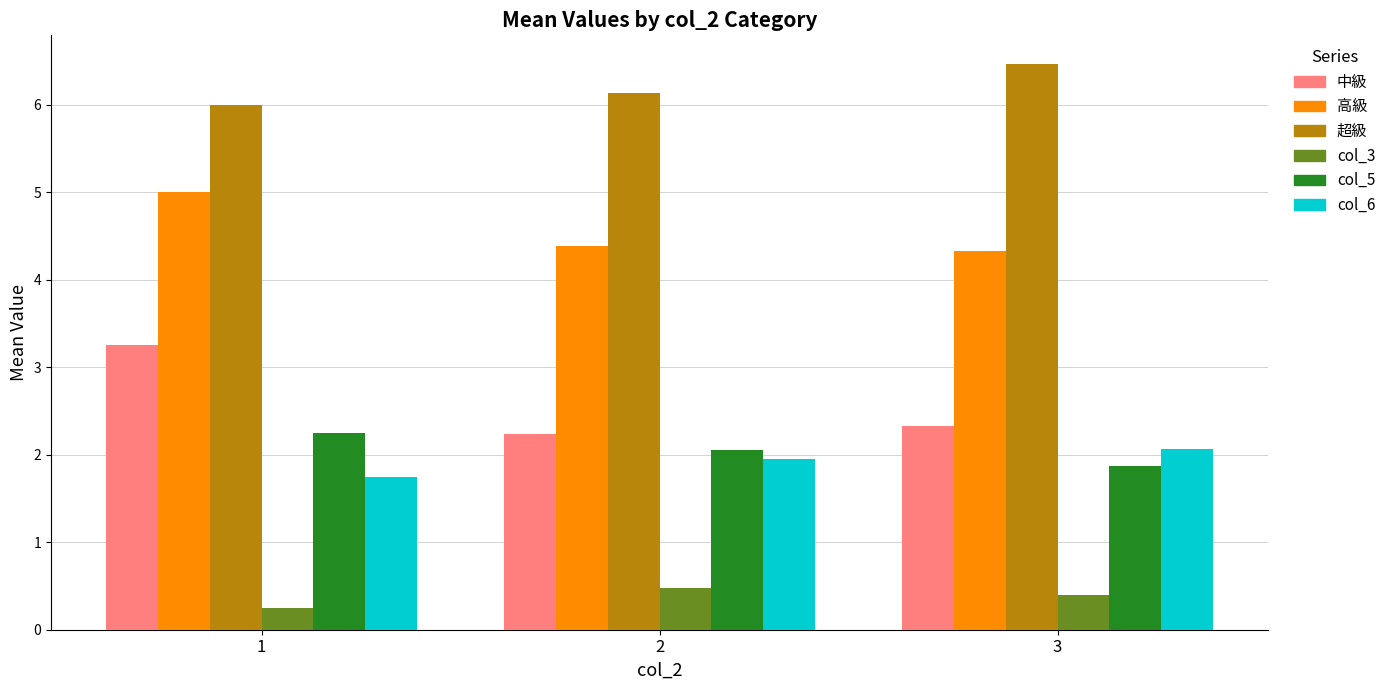

Are the bars grouped side by side (vs. stacked)?

Yes